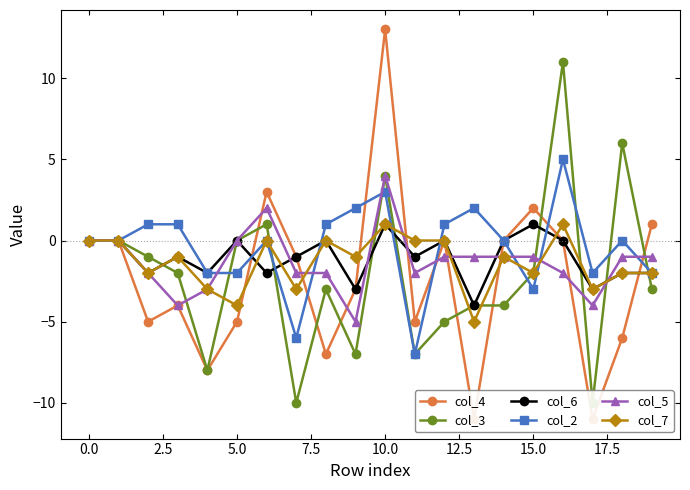

What value does the col_3 series have at 19, to the nearest 5?

-5